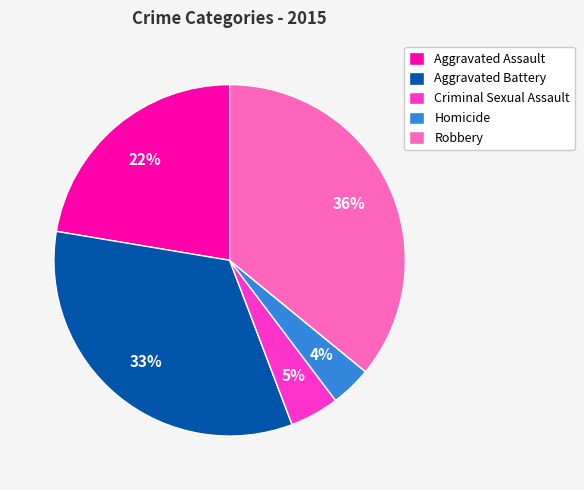

Is there a majority slice in this chart?

No